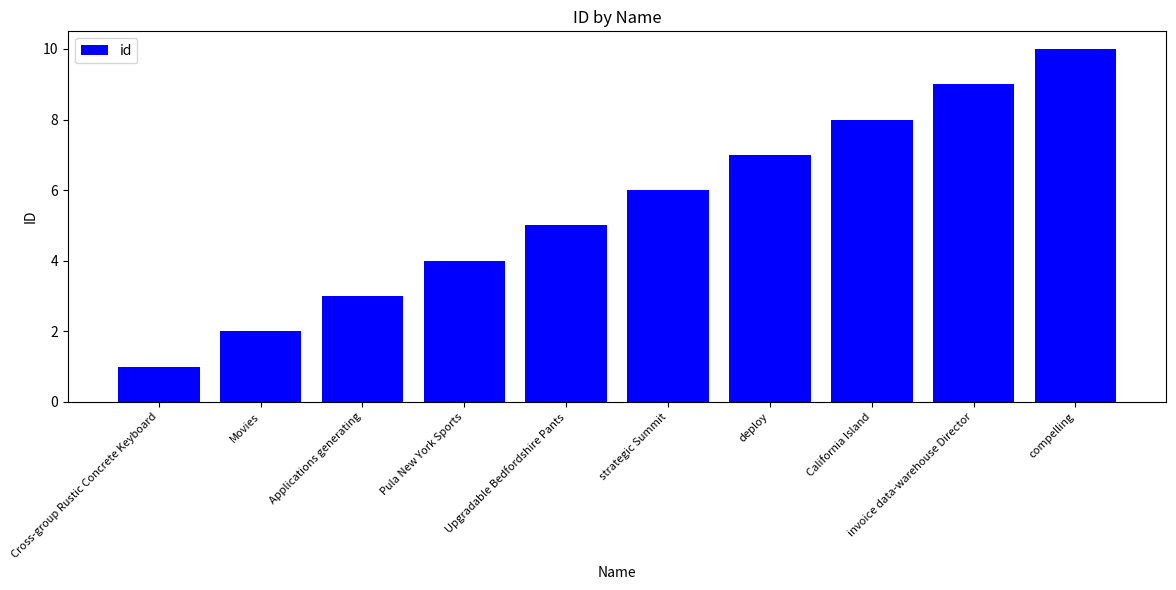

Is it true that the value at Applications generating is 1?

False